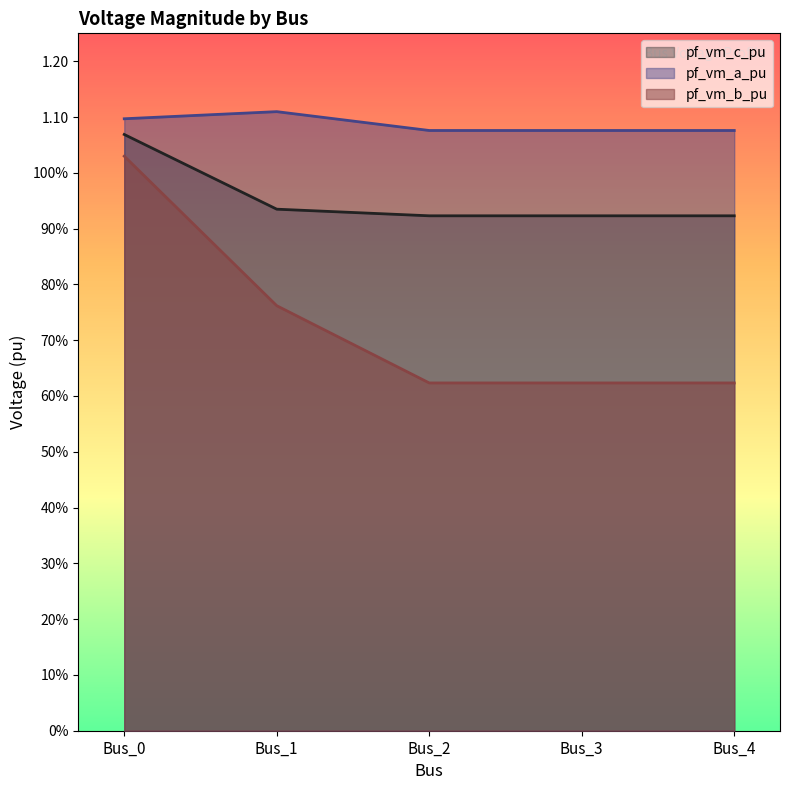

What value does the pf_vm_b_pu series have at Bus_0?

1.0